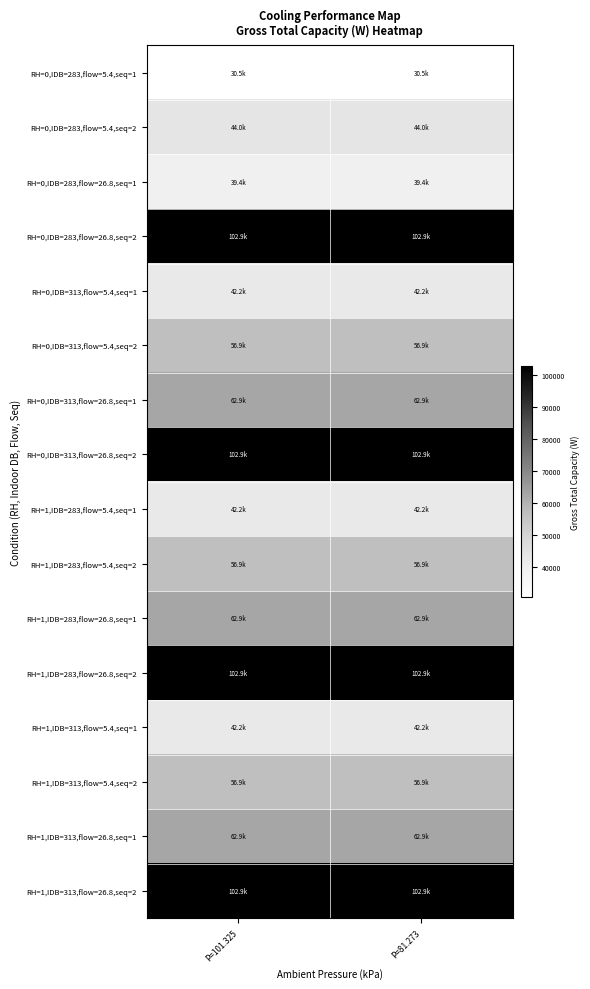

Reading left to right, what are all the values shown in this chart?

RH=0,IDB=283,flow=5.4,seq=1: P=101.325=30500.3	P=81.273=30500.3
RH=0,IDB=283,flow=5.4,seq=2: P=101.325=44039.9	P=81.273=44039.9
RH=0,IDB=283,flow=26.8,seq=1: P=101.325=39370.9	P=81.273=39370.9
RH=0,IDB=283,flow=26.8,seq=2: P=101.325=102901.8	P=81.273=102901.8
RH=0,IDB=313,flow=5.4,seq=1: P=101.325=42191.6	P=81.273=42191.6
RH=0,IDB=313,flow=5.4,seq=2: P=101.325=56877.1	P=81.273=56877.1
RH=0,IDB=313,flow=26.8,seq=1: P=101.325=62919.3	P=81.273=62919.3
RH=0,IDB=313,flow=26.8,seq=2: P=101.325=102901.8	P=81.273=102901.8
RH=1,IDB=283,flow=5.4,seq=1: P=101.325=42191.6	P=81.273=42191.6
RH=1,IDB=283,flow=5.4,seq=2: P=101.325=56877.1	P=81.273=56877.1
RH=1,IDB=283,flow=26.8,seq=1: P=101.325=62919.3	P=81.273=62919.3
RH=1,IDB=283,flow=26.8,seq=2: P=101.325=102901.8	P=81.273=102901.8
RH=1,IDB=313,flow=5.4,seq=1: P=101.325=42191.6	P=81.273=42191.6
RH=1,IDB=313,flow=5.4,seq=2: P=101.325=56877.1	P=81.273=56877.1
RH=1,IDB=313,flow=26.8,seq=1: P=101.325=62919.3	P=81.273=62919.3
RH=1,IDB=313,flow=26.8,seq=2: P=101.325=102901.8	P=81.273=102901.8